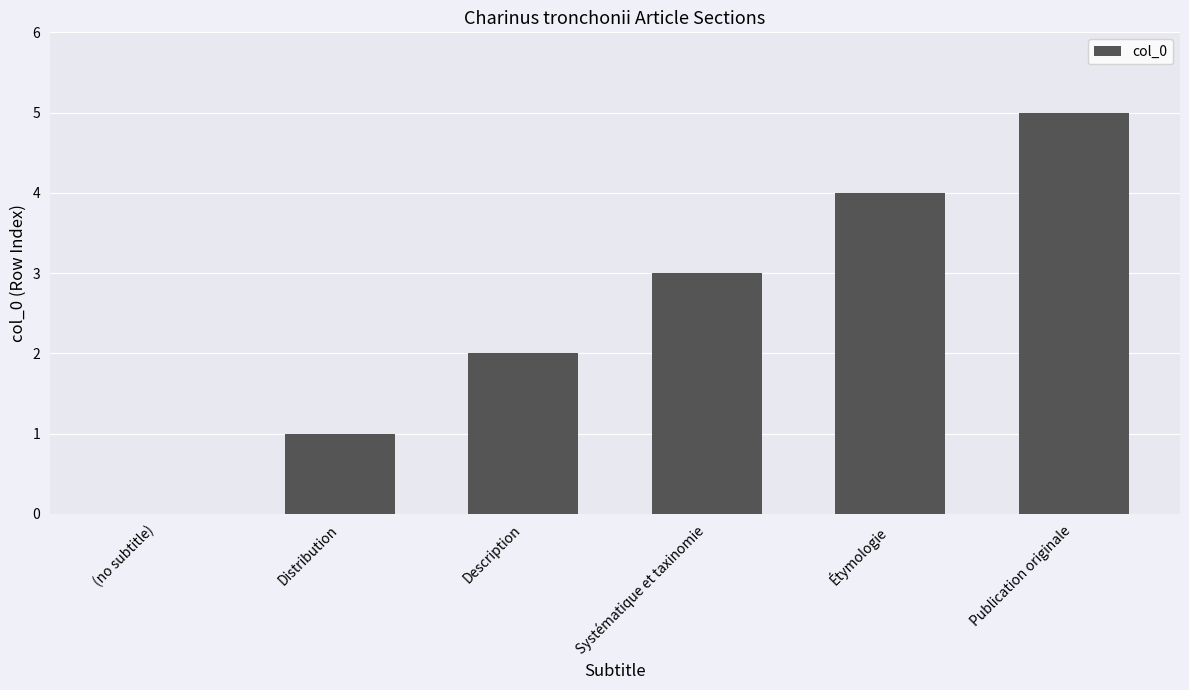

Reading left to right, list all the values displayed in this chart.

(no subtitle)=0	Distribution=1	Description=2	Systématique et taxinomie=3	Étymologie=4	Publication originale=5